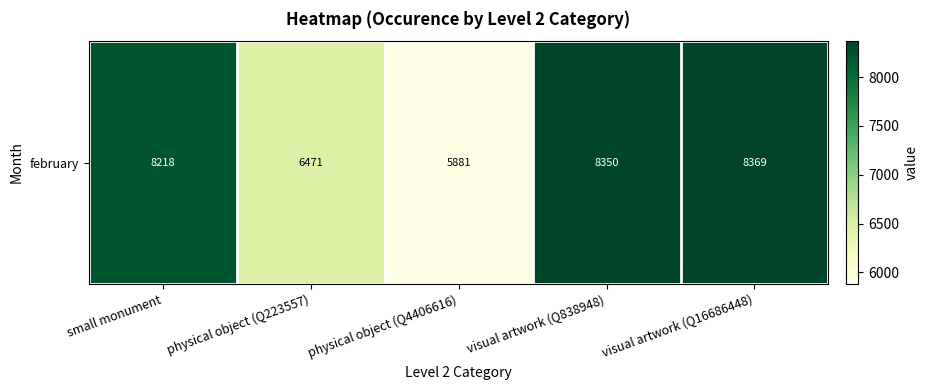

Where does the data first go above 8218?

visual artwork (Q838948)